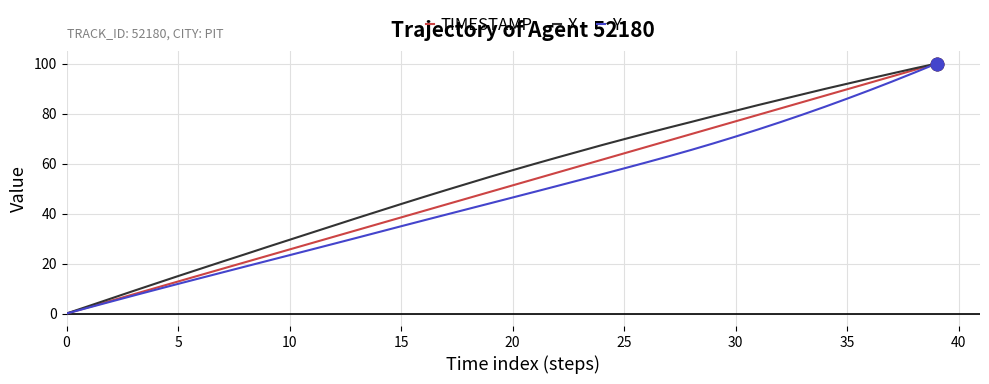

What is the maximum value shown in the chart?

100.0